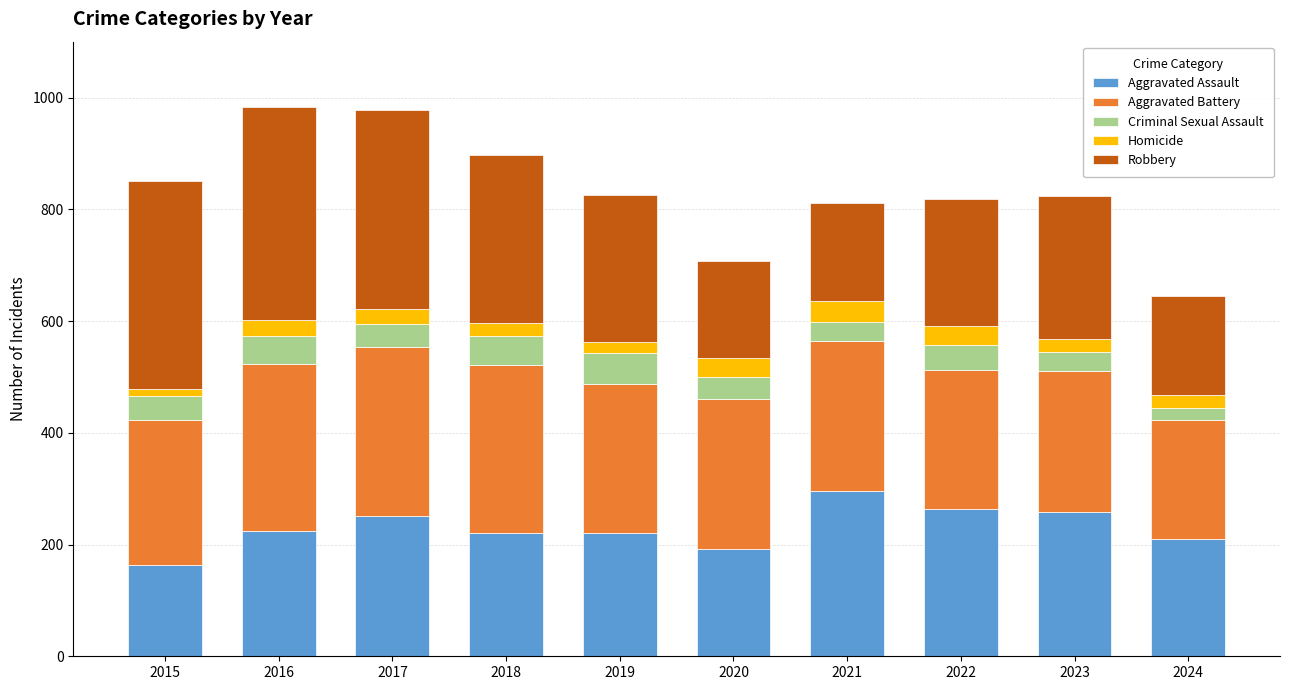

What is the minimum value for Aggravated Assault?

164